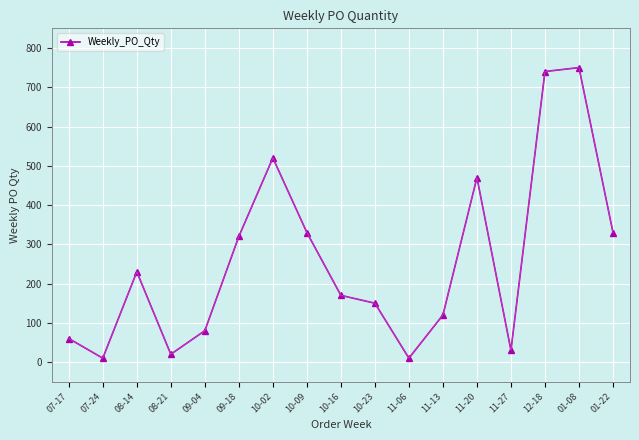

What is the label of the 14th point from the left?

11-27